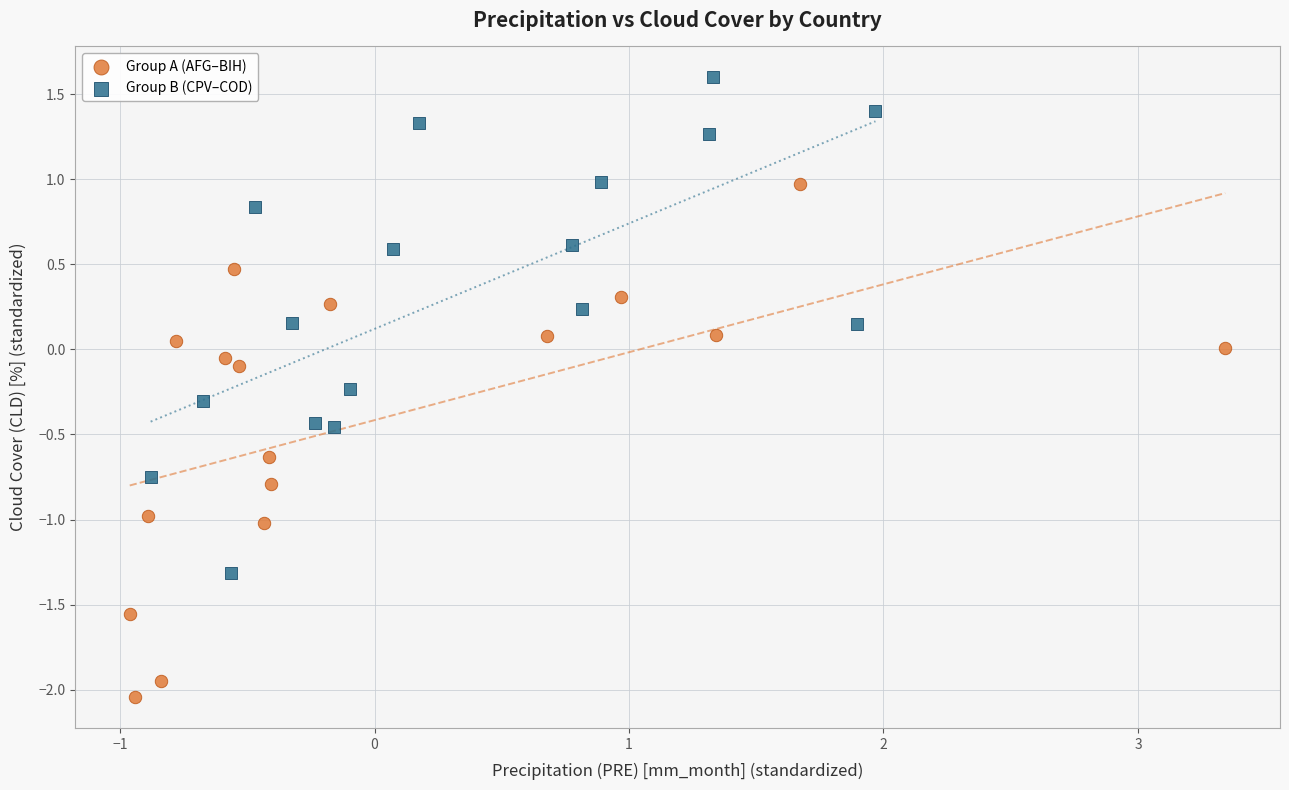

Which series reaches the maximum Y coordinate?

Group B (CPV–COD)